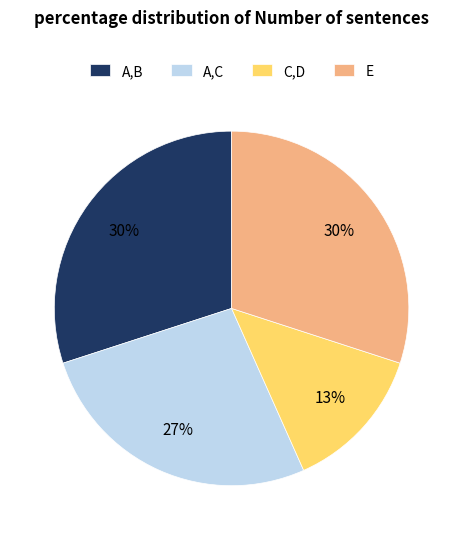

Between A,B and A,C, which is larger?

A,B